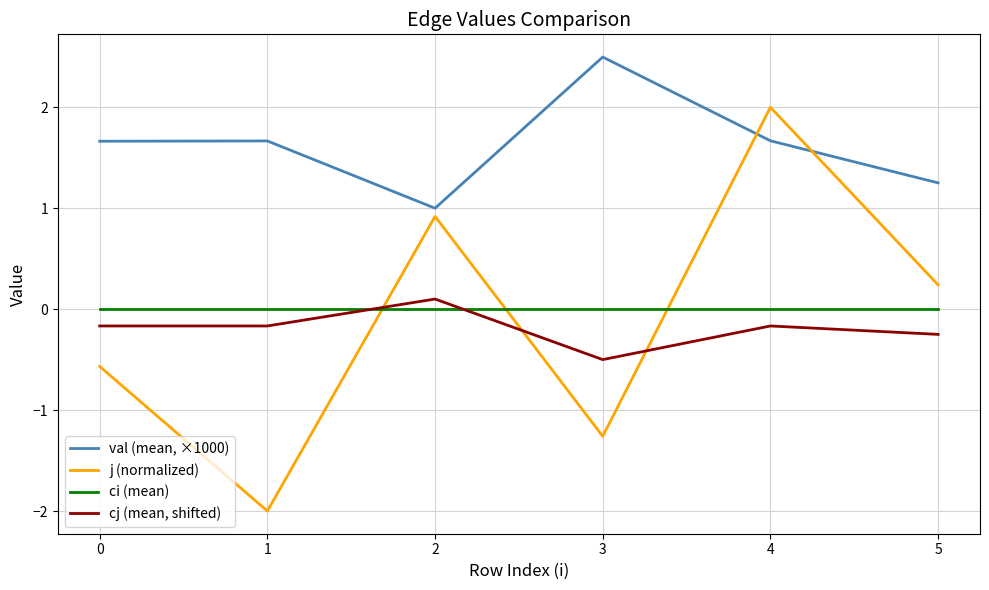

What is the difference between the maximum and minimum values in the j (normalized) series?

4.0